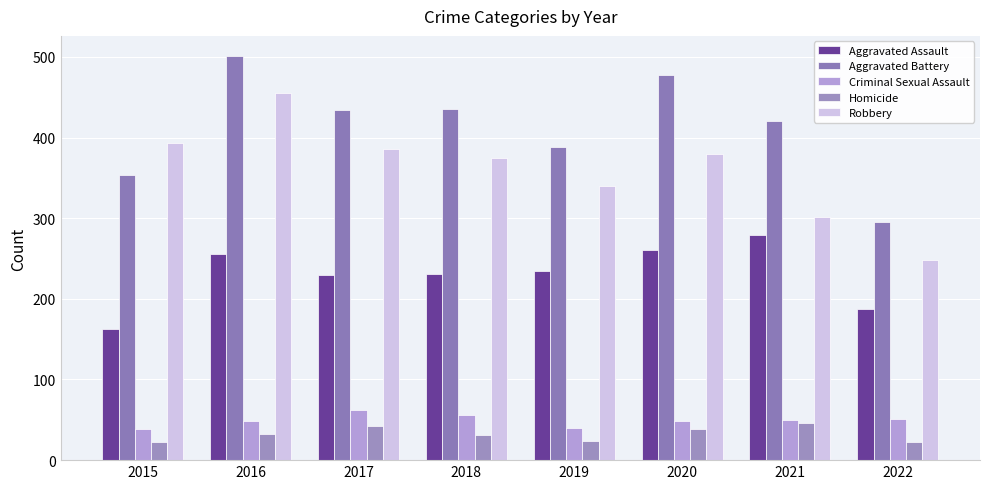

Is it true that Homicide equals 23 at 2020?

False